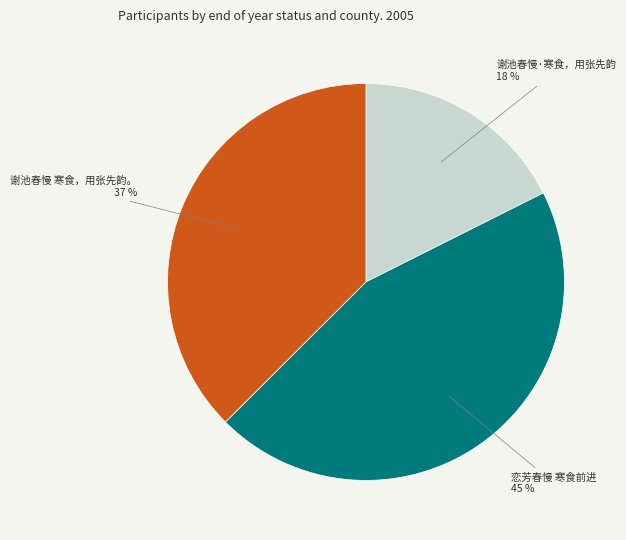

To the nearest percent, what portion does 谢池春慢 寒食，用张先韵。 represent?

37%